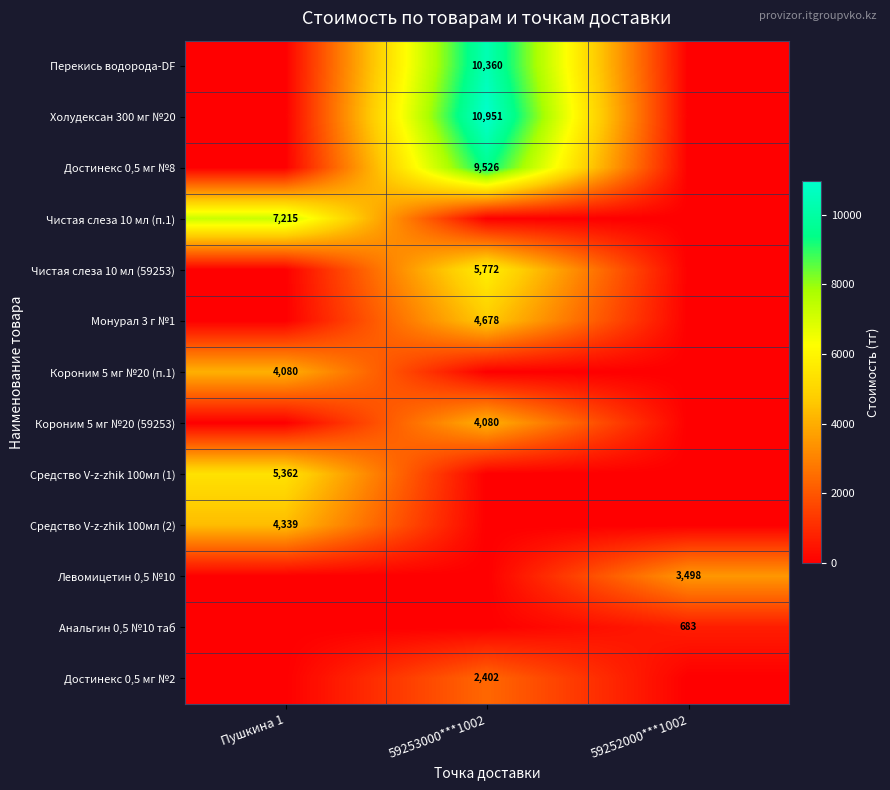

How many data points does each series have?

3